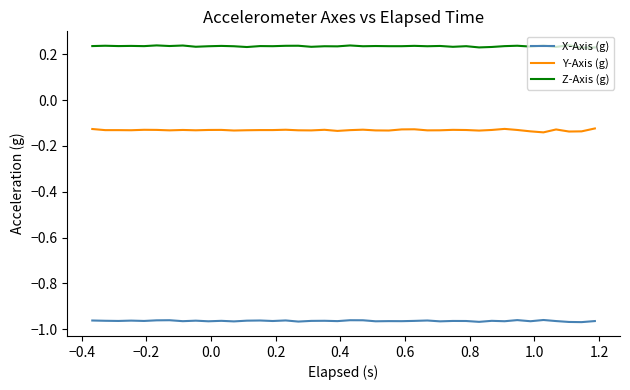

Which series has the largest total across all categories?

Z-Axis (g)